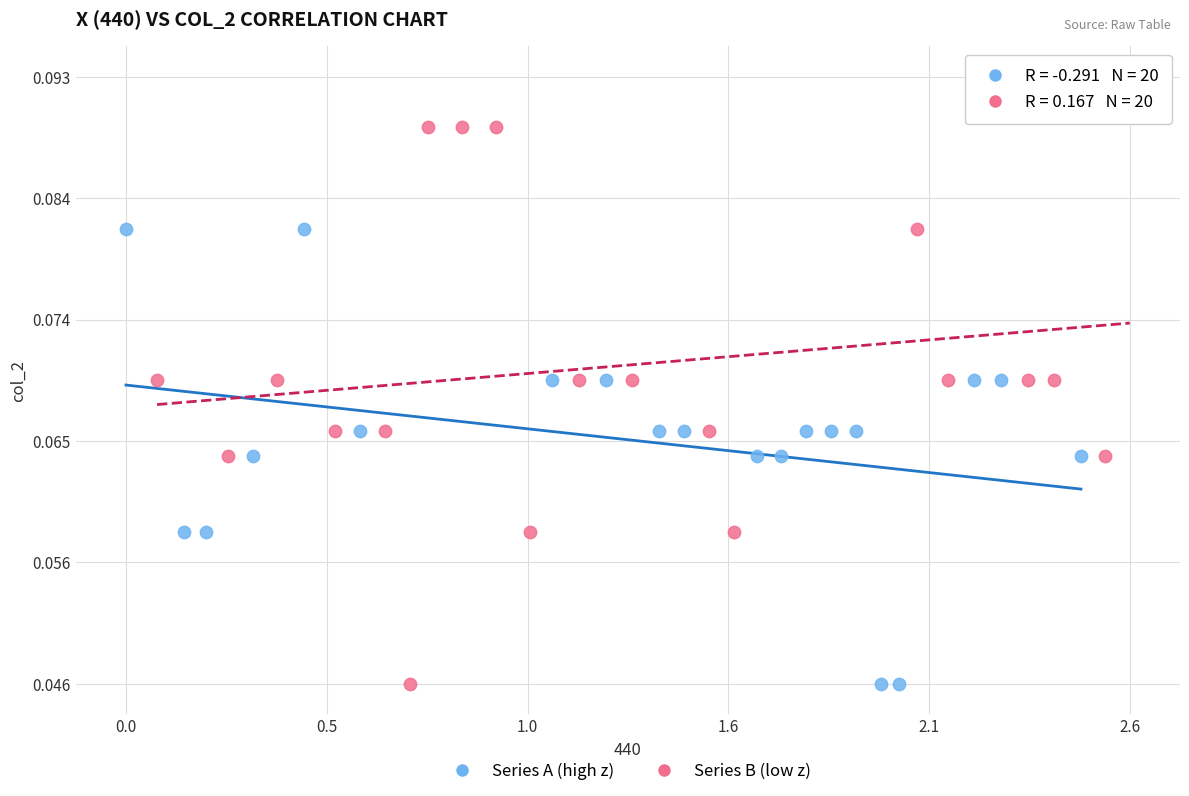

Which series reaches the maximum Y coordinate?

Series B (low z)